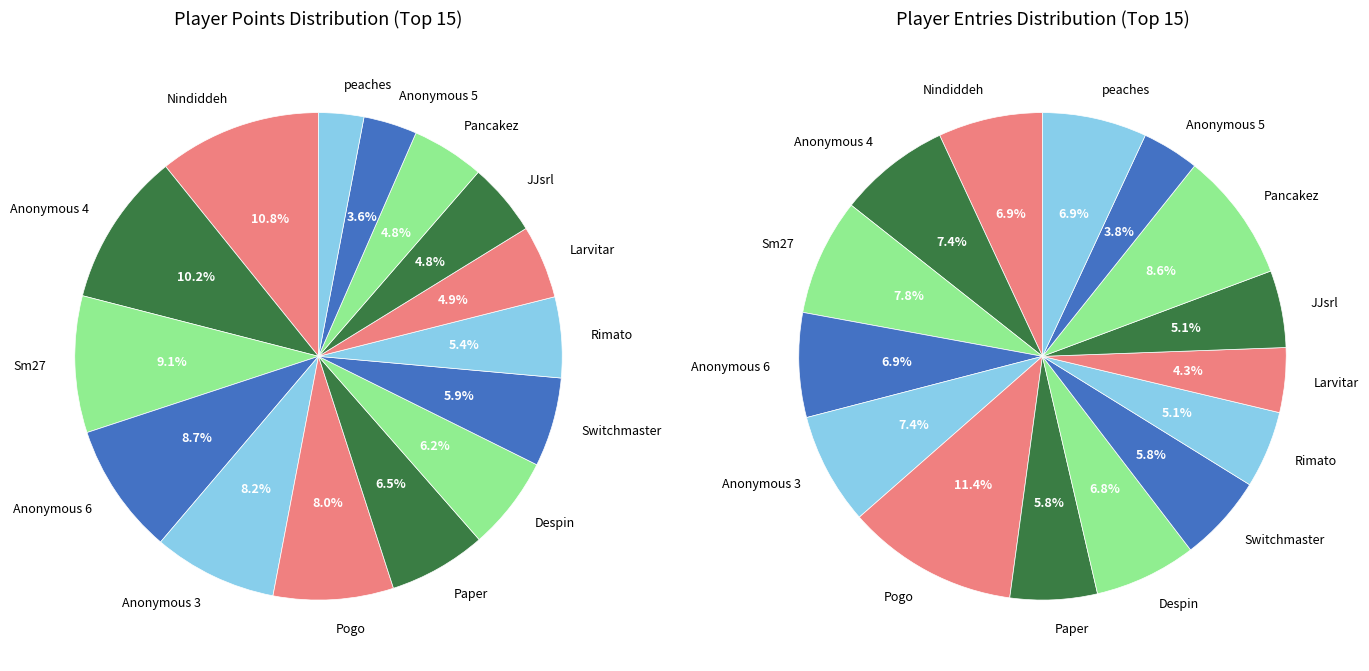

Rank the categories by value from highest to lowest.

Nindiddeh, Anonymous 4, Sm27, Anonymous 6, Anonymous 3, Pogo, Paper, Despin, Switchmaster, Rimato, Larvitar, JJsrl, Pancakez, Anonymous 5, peaches